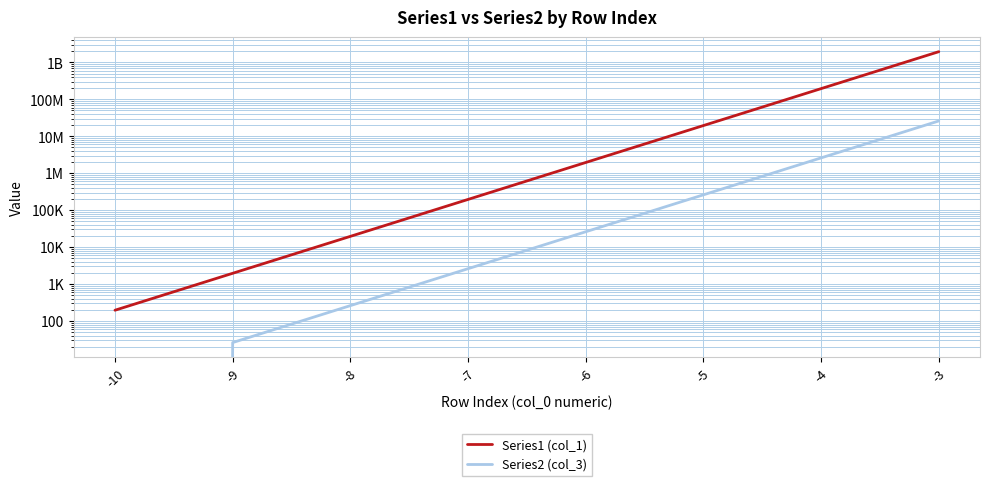

Between -7 and -9, which series saw the biggest shift?

Series1 (col_1)